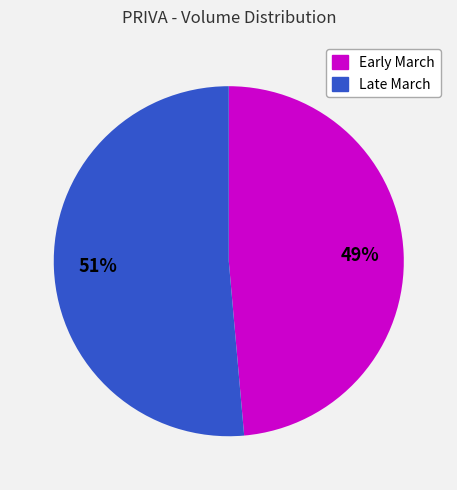

Do Early March and Late March together represent more than half of the pie?

Yes